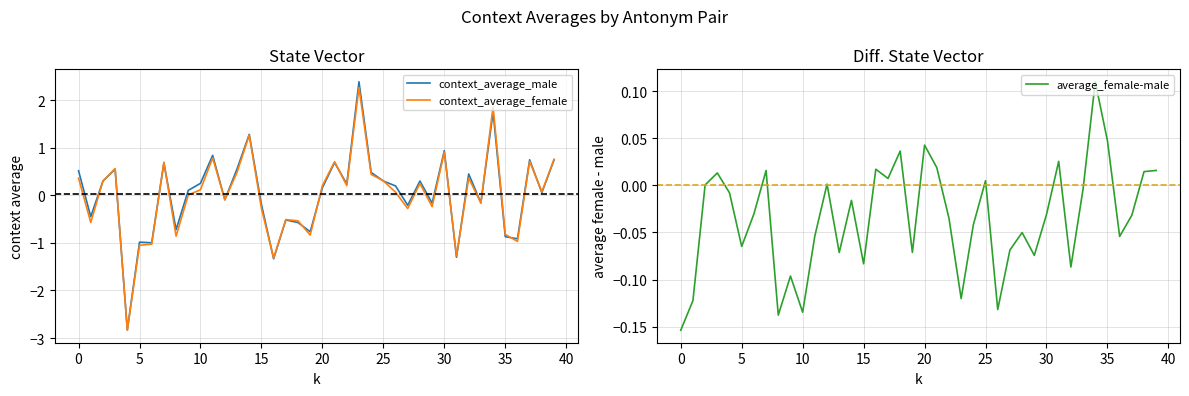

True or false: average_female-male has a value of -0.0 at 22.

False